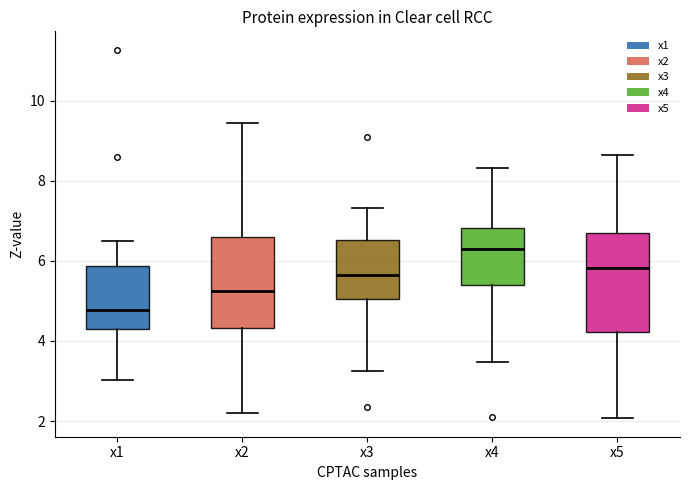

Reading left to right, read every box against the y-axis: the position of its median line, the range the box covers, and the ends of its whiskers. The values are not printed on the chart, so give them approximately, as read against the axis.

x1: median 4.8, box 4.4 to 5.8, whiskers 3.0 to 6.6
x2: median 5.2, box 4.4 to 6.6, whiskers 2.2 to 9.4
x3: median 5.6, box 5.0 to 6.6, whiskers 3.2 to 7.4
x4: median 6.2, box 5.4 to 6.8, whiskers 3.4 to 8.4
x5: median 5.8, box 4.2 to 6.6, whiskers 2.0 to 8.6